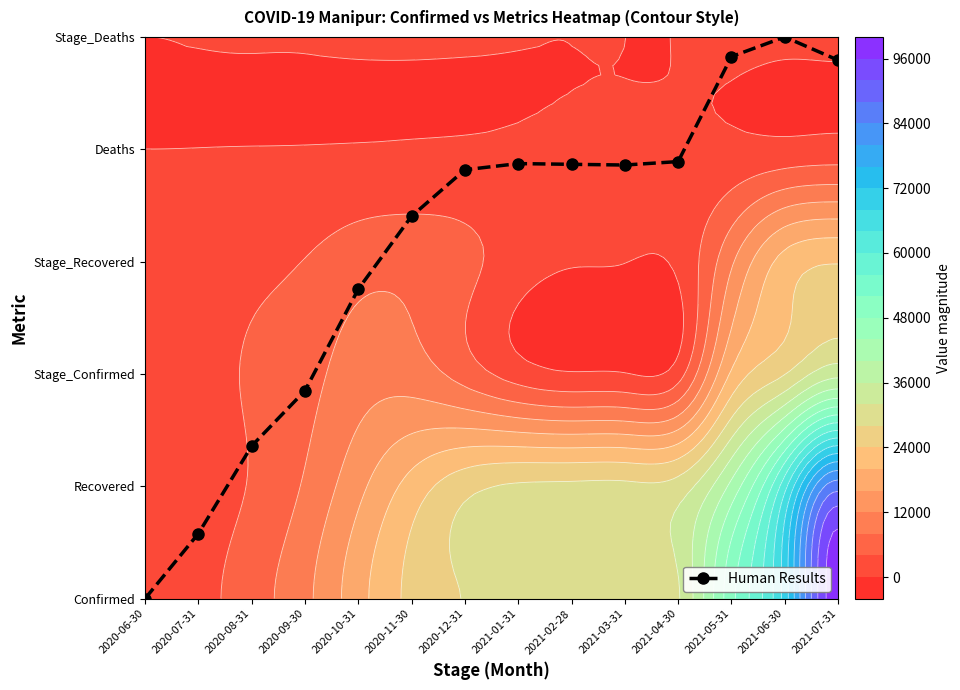

Which category has the lowest value across all series?

2020-06-30